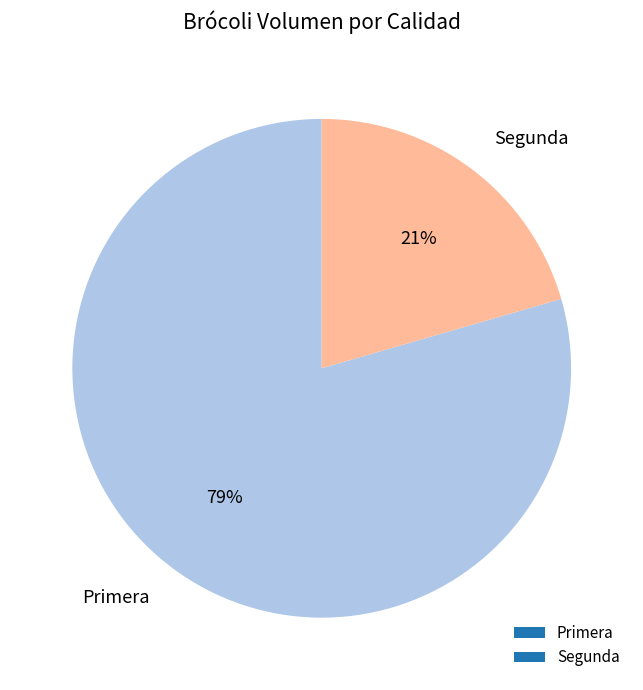

Does Segunda represent more than half of the total?

No